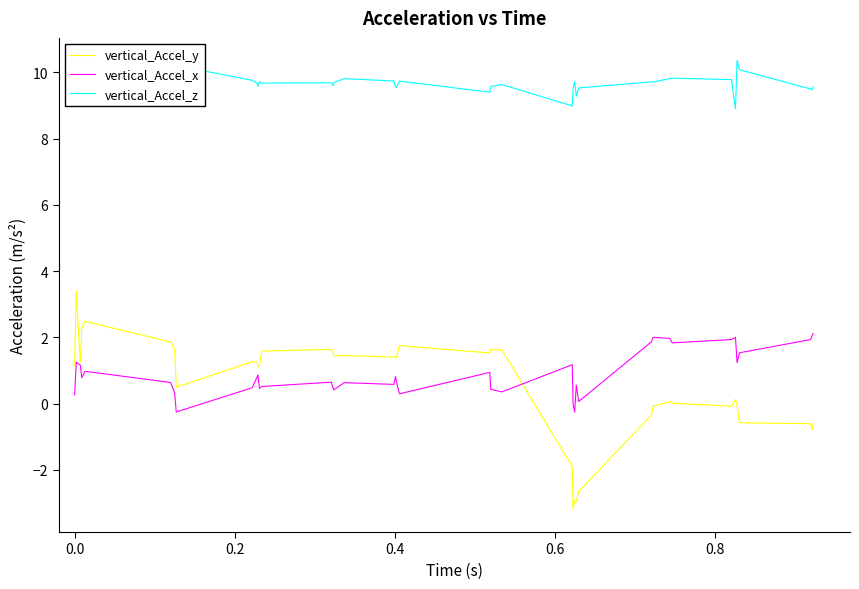

True or false: vertical_Accel_z and vertical_Accel_y cross at least once.

False